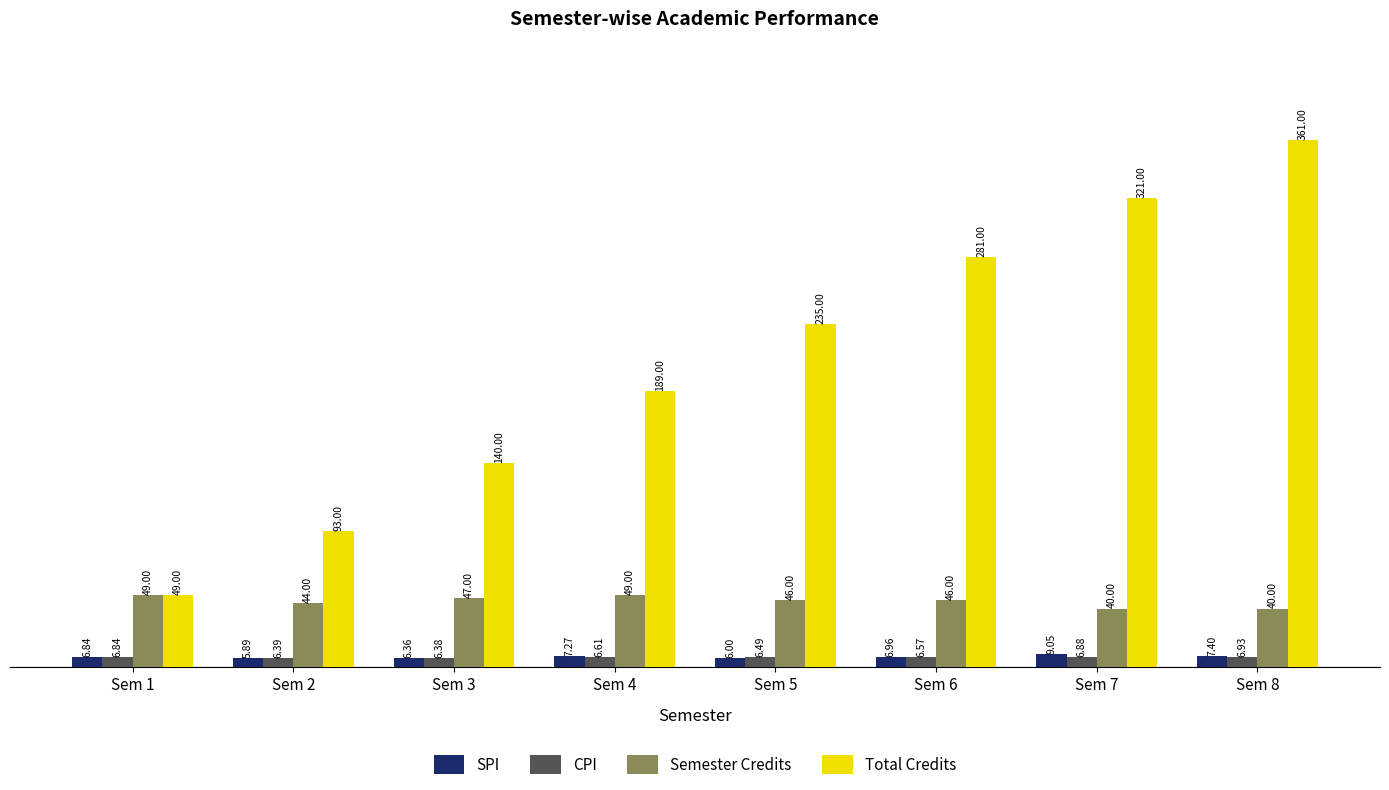

At how many categories does at least one series exceed 240?

3